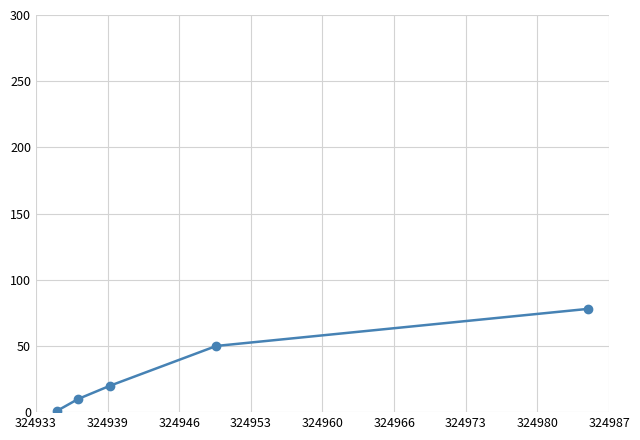

What is the value of the 5th point from the left?

78